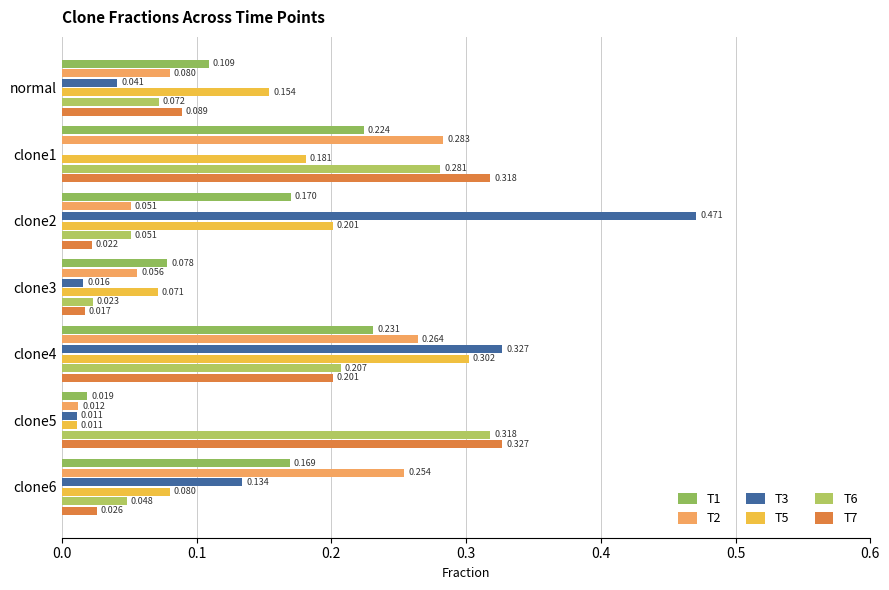

Where is T6 nearest to the value 0?

clone3